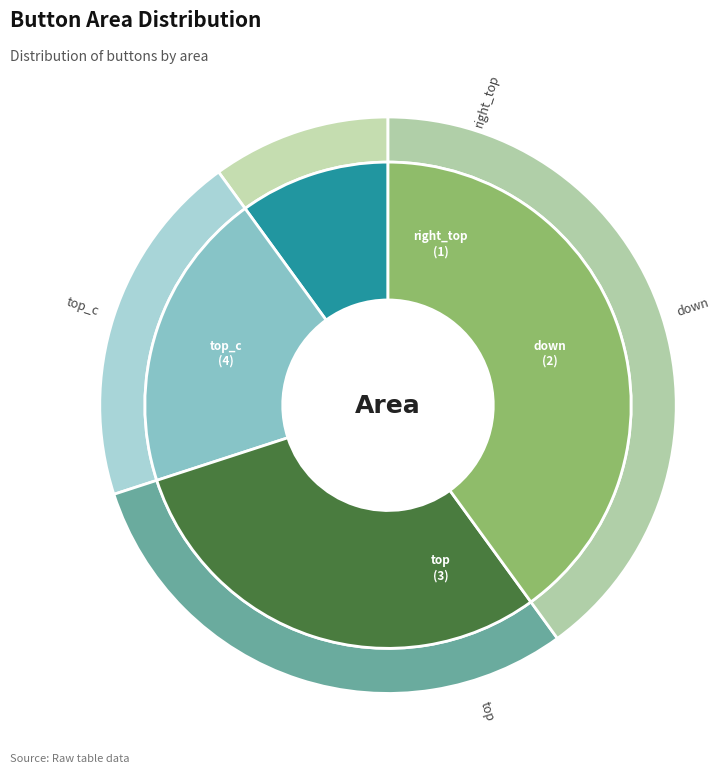

Do down and right_top together represent more than half of the pie?

No